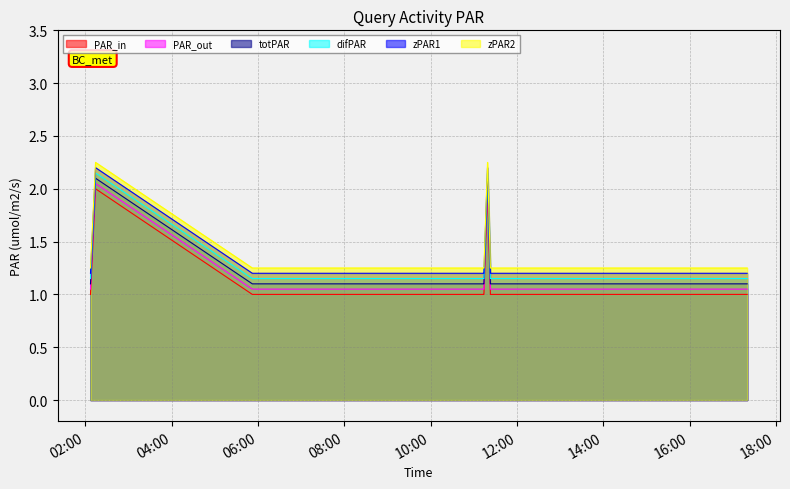

True or false: totPAR and zPAR2 intersect in this chart.

False